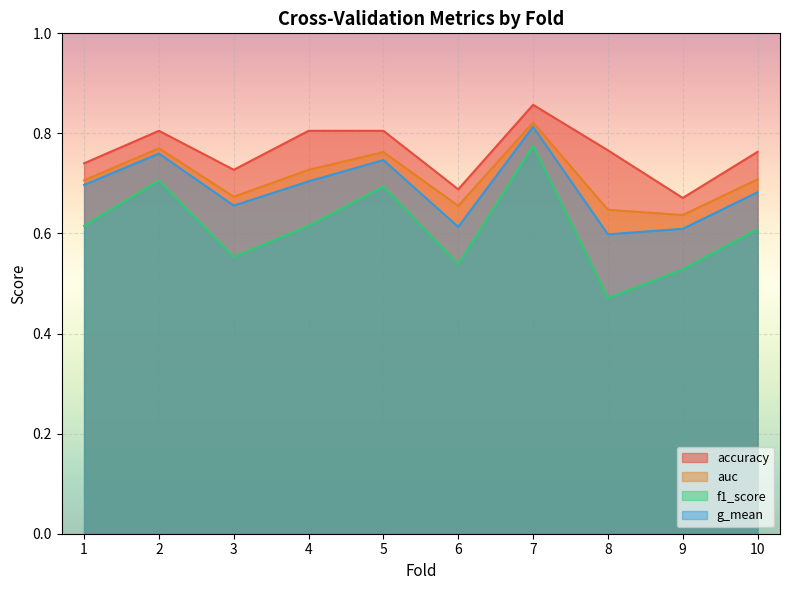

In g_mean, how many points are higher than both neighbors (excluding endpoints)?

3